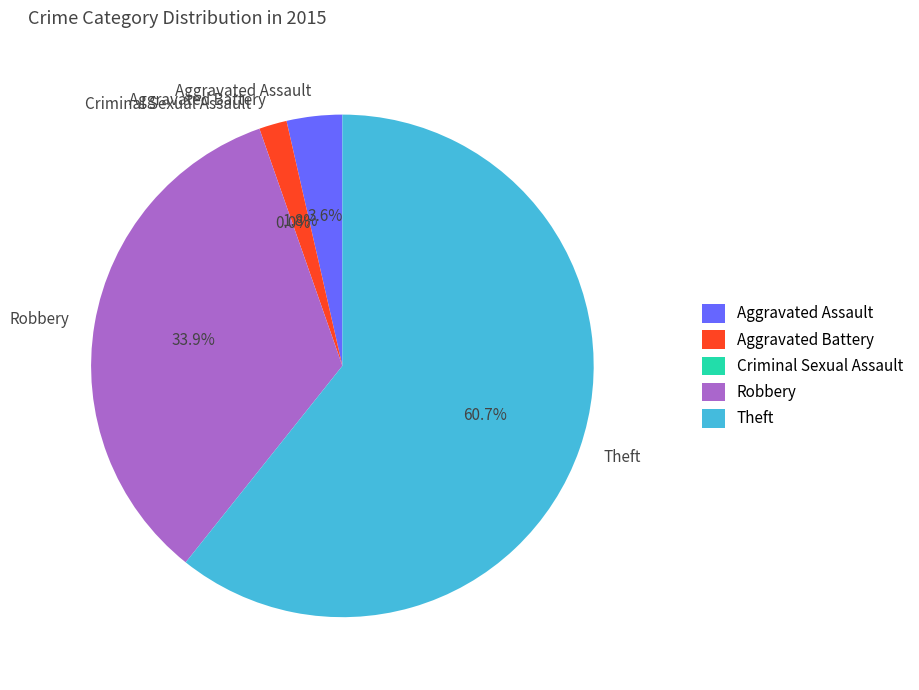

Count the number of slices in the pie.

5